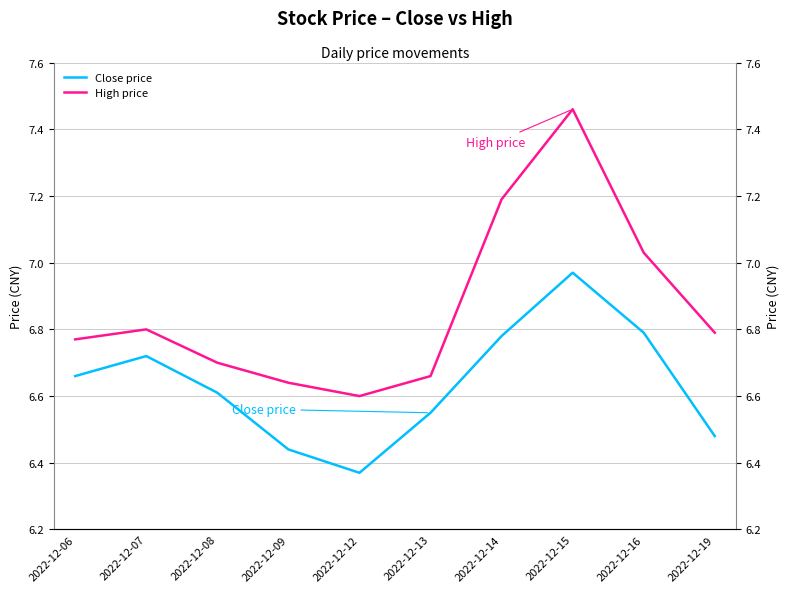

What is the approximate value of Close price at 2022-12-08?

6.6